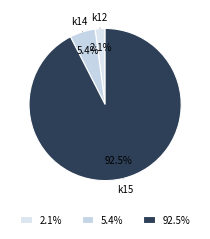

Which category has the smallest portion of the pie?

k12